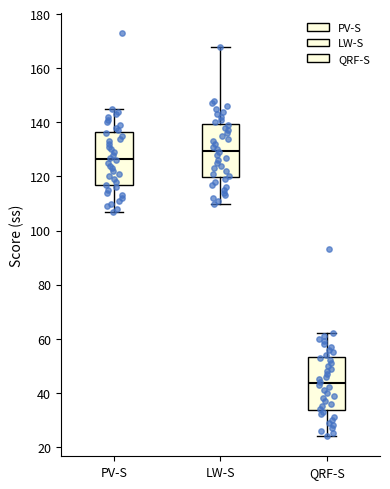

Where does the upper whisker of the box for QRF-S end on the y-axis? The values are not printed on the chart, so give them approximately, as read against the axis.

62